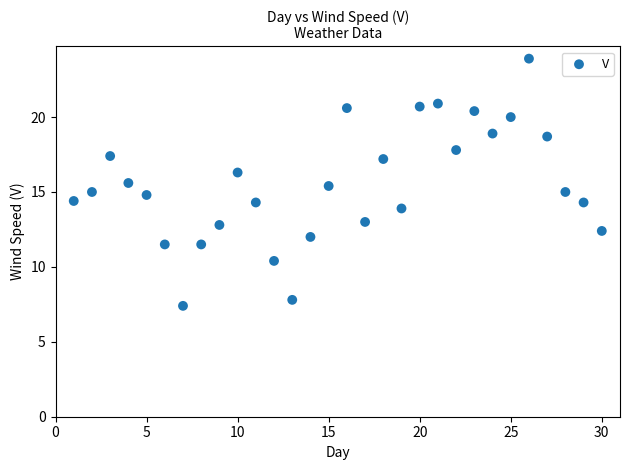

What is the range of X values (max minus min)?

29.0